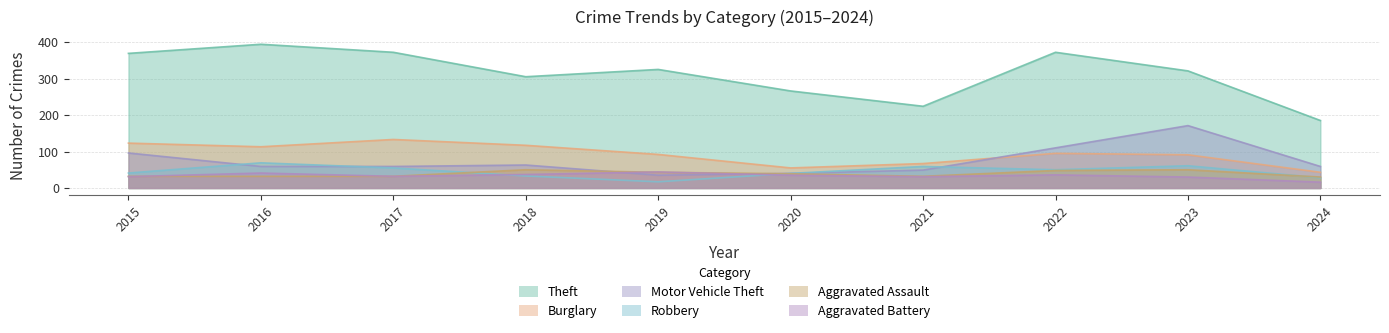

At which category does Motor Vehicle Theft reach its first local valley?

2019